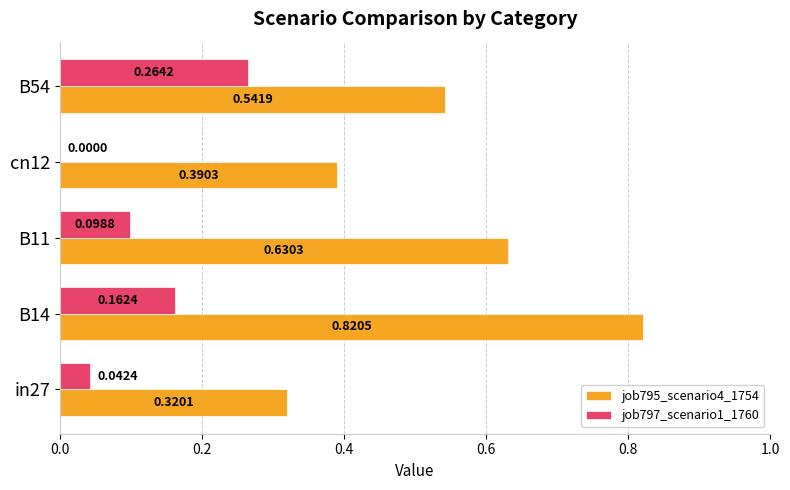

Between B14 and B54, which series saw the biggest shift?

job795_scenario4_1754